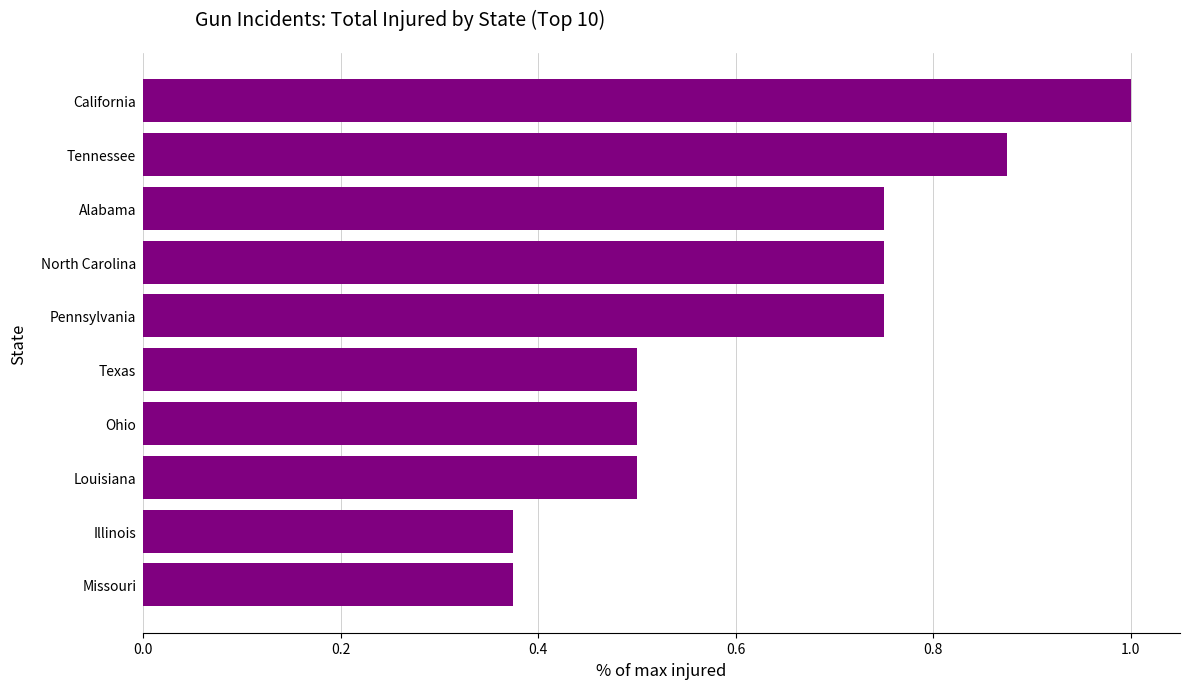

What is the label of the 1st bar from the top?

California